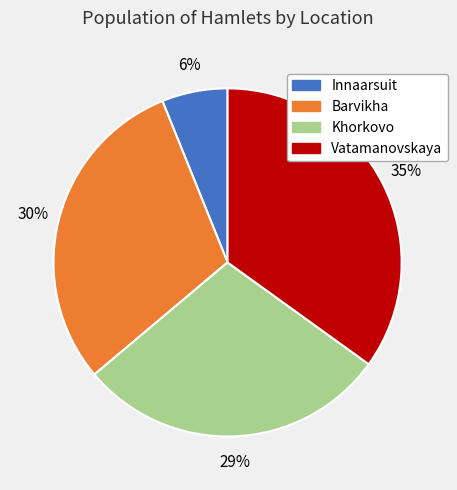

To the nearest percent, what is the combined percentage of Barvikha and Khorkovo?

59%